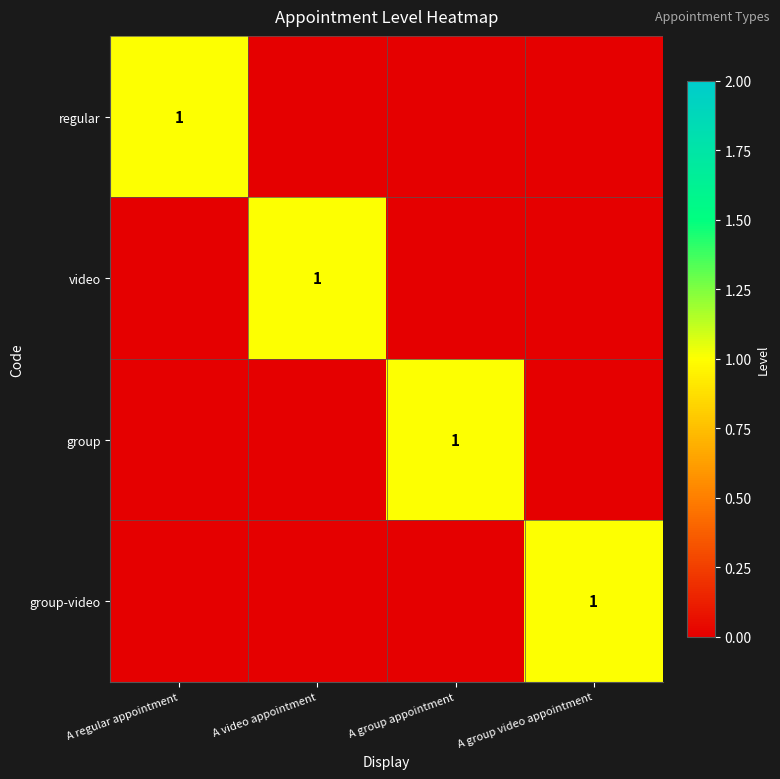

True or false: regular has a value of 2 at A regular appointment.

False